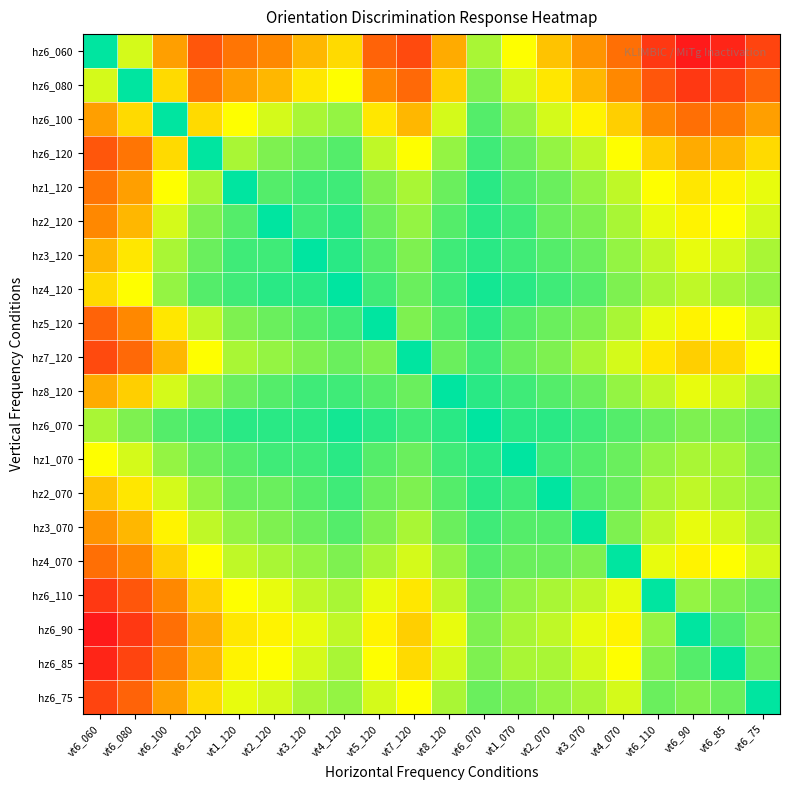

Which series has the largest range (max minus min)?

hz6_060